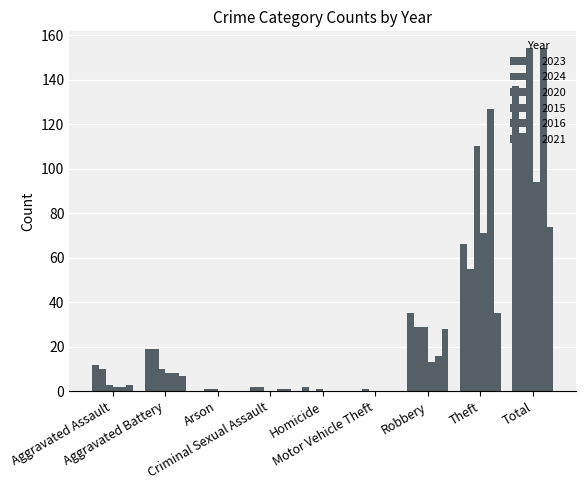

How many data points does each series have?

9